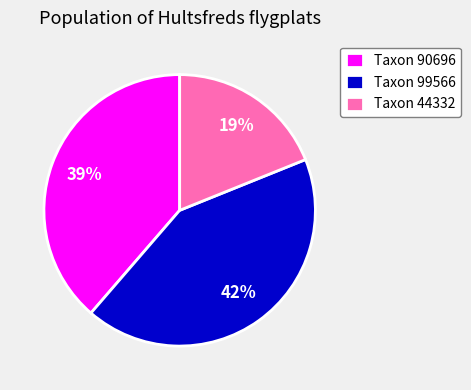

Rank the categories by value from highest to lowest.

Taxon 99566, Taxon 90696, Taxon 44332